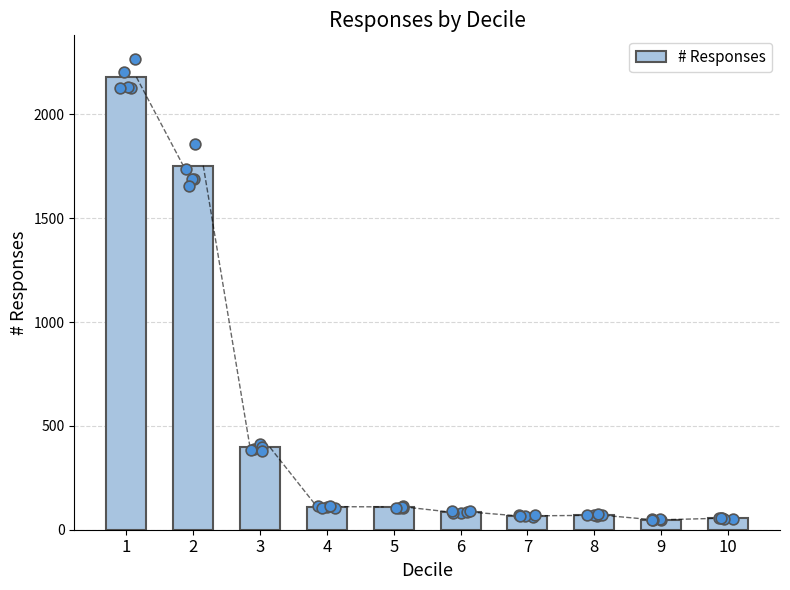

What is the change in value from 4 to 8?

-42